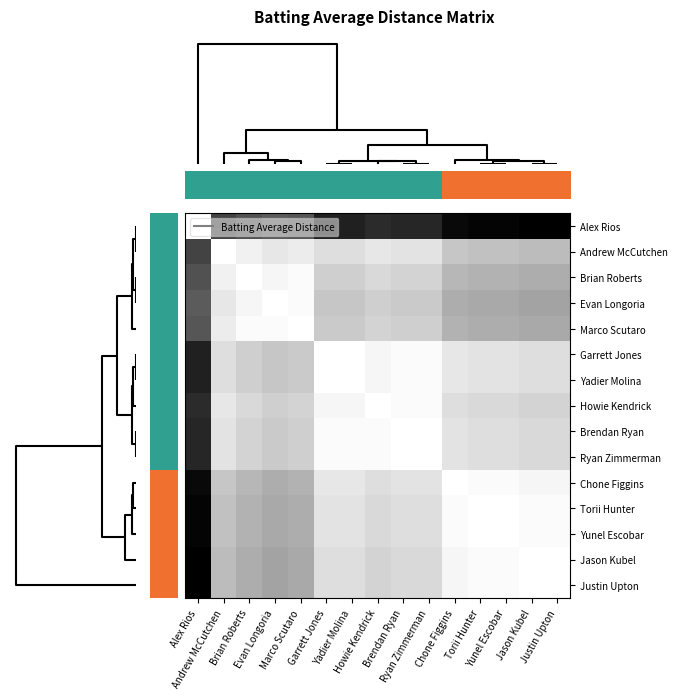

Count the number of categories in the chart.

15